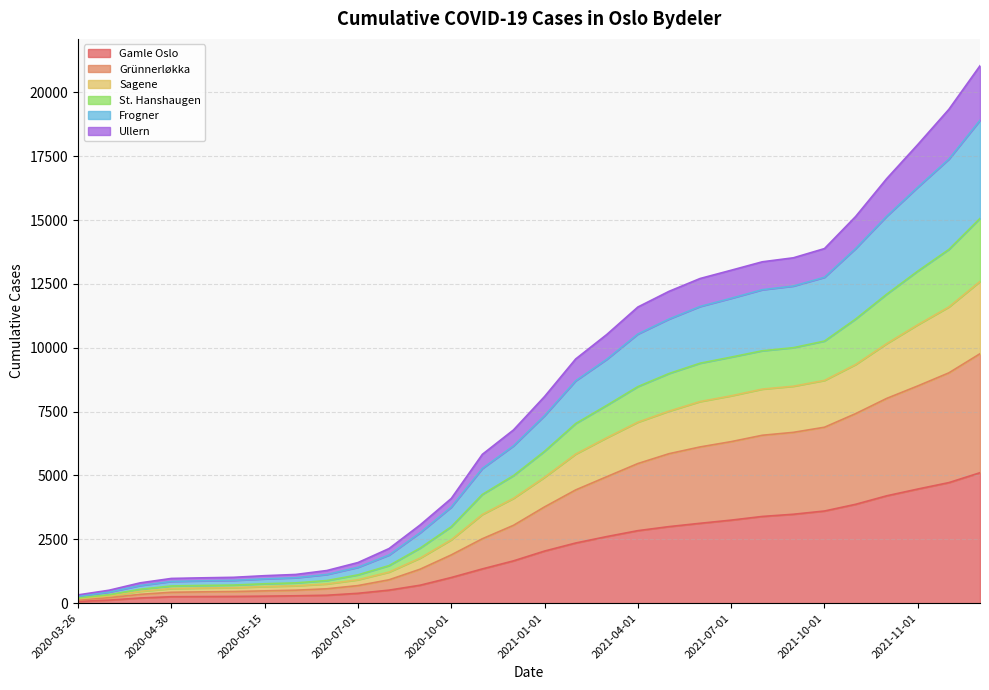

Which category has the lowest value across all series?

2020-03-26